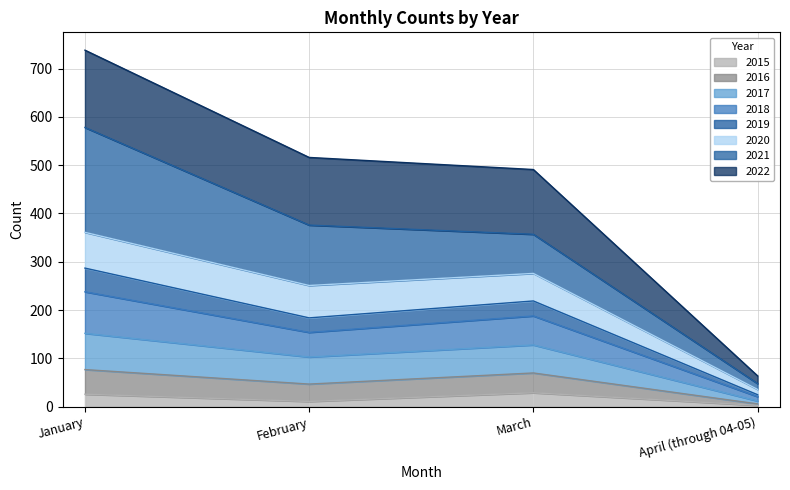

What is the total value across all series at March?

491